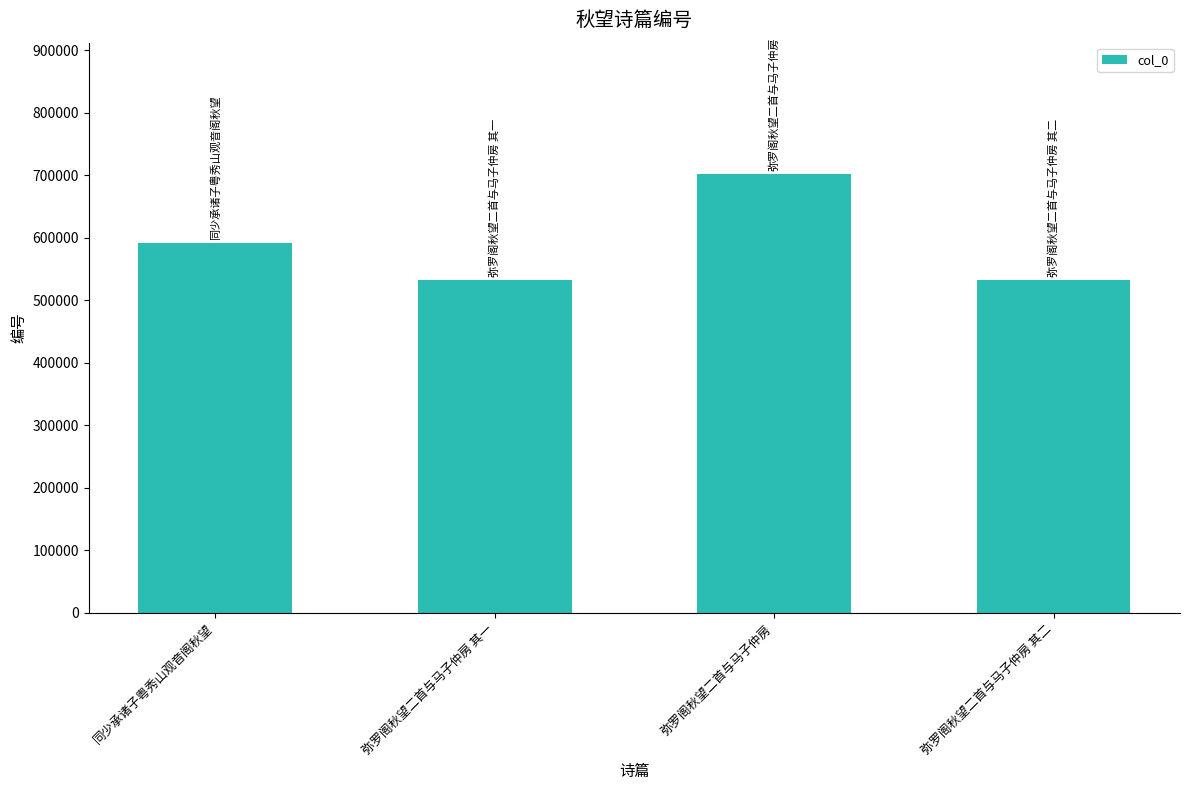

Which has a higher value, 弥罗阁秋望二首与马子仲房 or 弥罗阁秋望二首与马子仲房 其一?

弥罗阁秋望二首与马子仲房